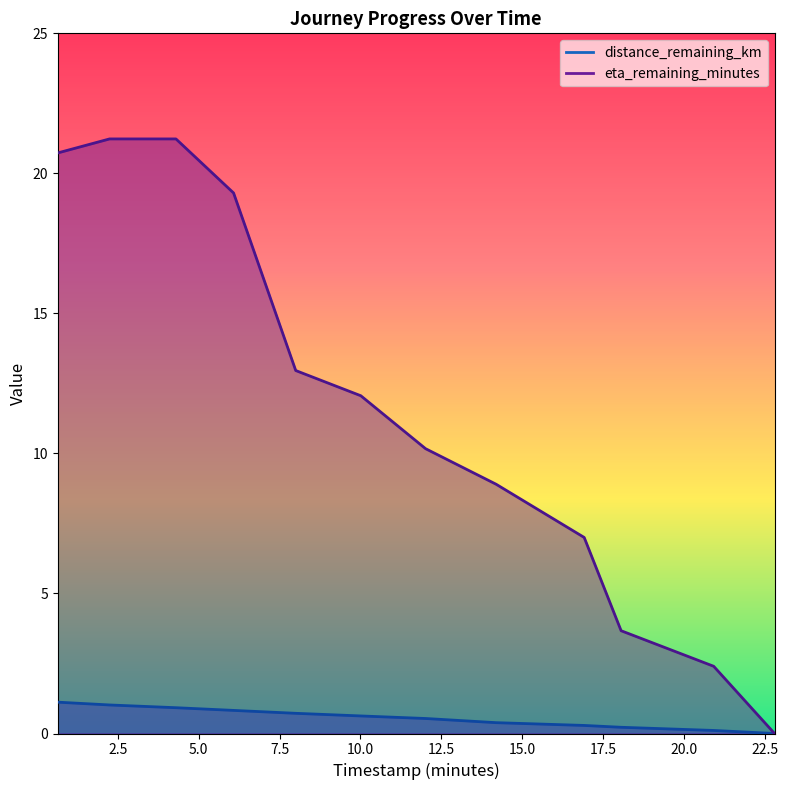

What are all the series names shown in the legend?

distance_remaining_km, eta_remaining_minutes